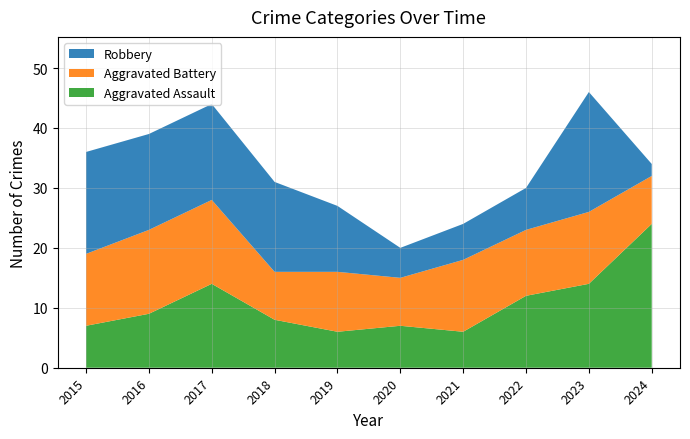

Reading left to right, what are all the values shown in this chart?

Aggravated Assault: 2015=7	2016=9	2017=14	2018=8	2019=6	2020=7	2021=6	2022=12	2023=14	2024=24
Aggravated Battery: 2015=12	2016=14	2017=14	2018=8	2019=10	2020=8	2021=12	2022=11	2023=12	2024=8
Robbery: 2015=17	2016=16	2017=16	2018=15	2019=11	2020=5	2021=6	2022=7	2023=20	2024=2